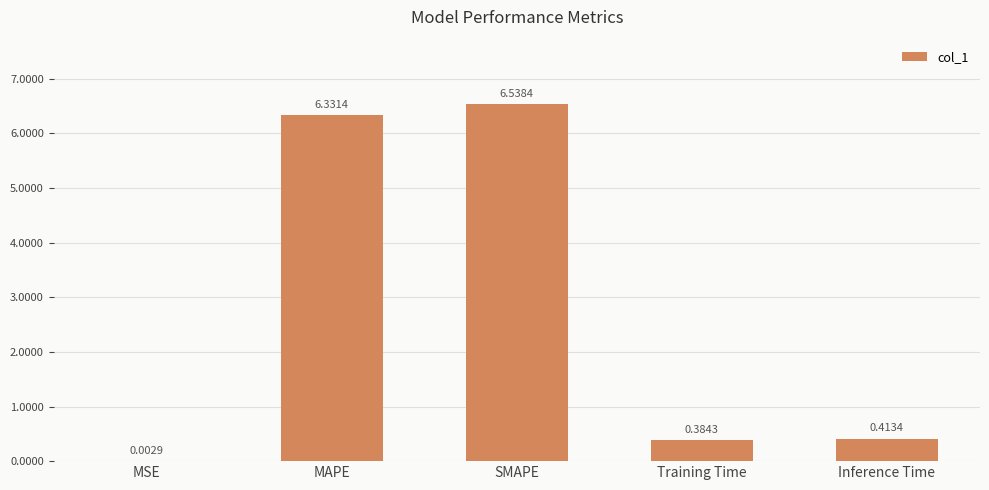

Where is the data nearest to the value 3?

Inference Time